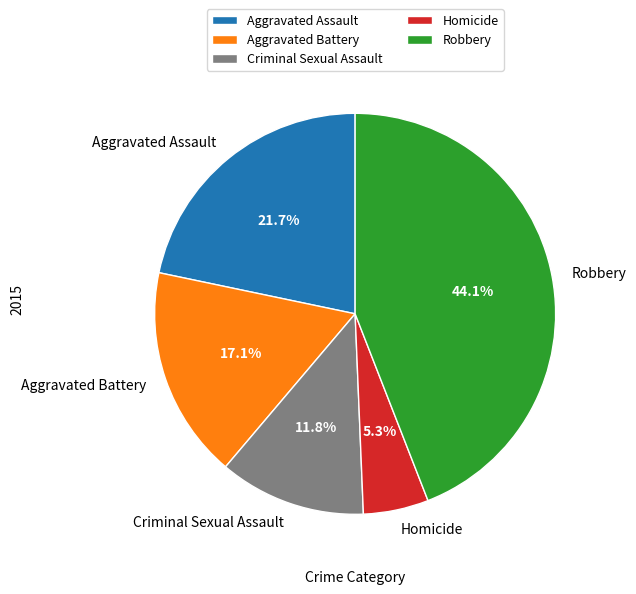

Is the sum of Criminal Sexual Assault and Aggravated Assault greater than half?

No